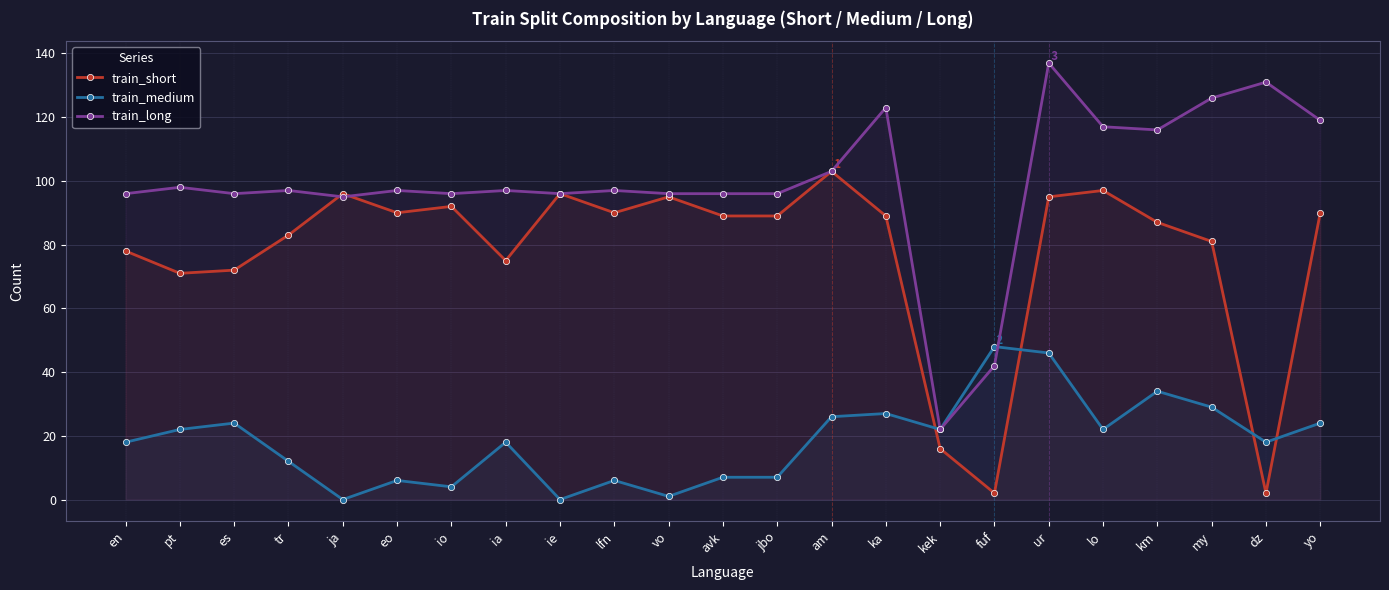

Where is train_long nearest to the value 79?

ja